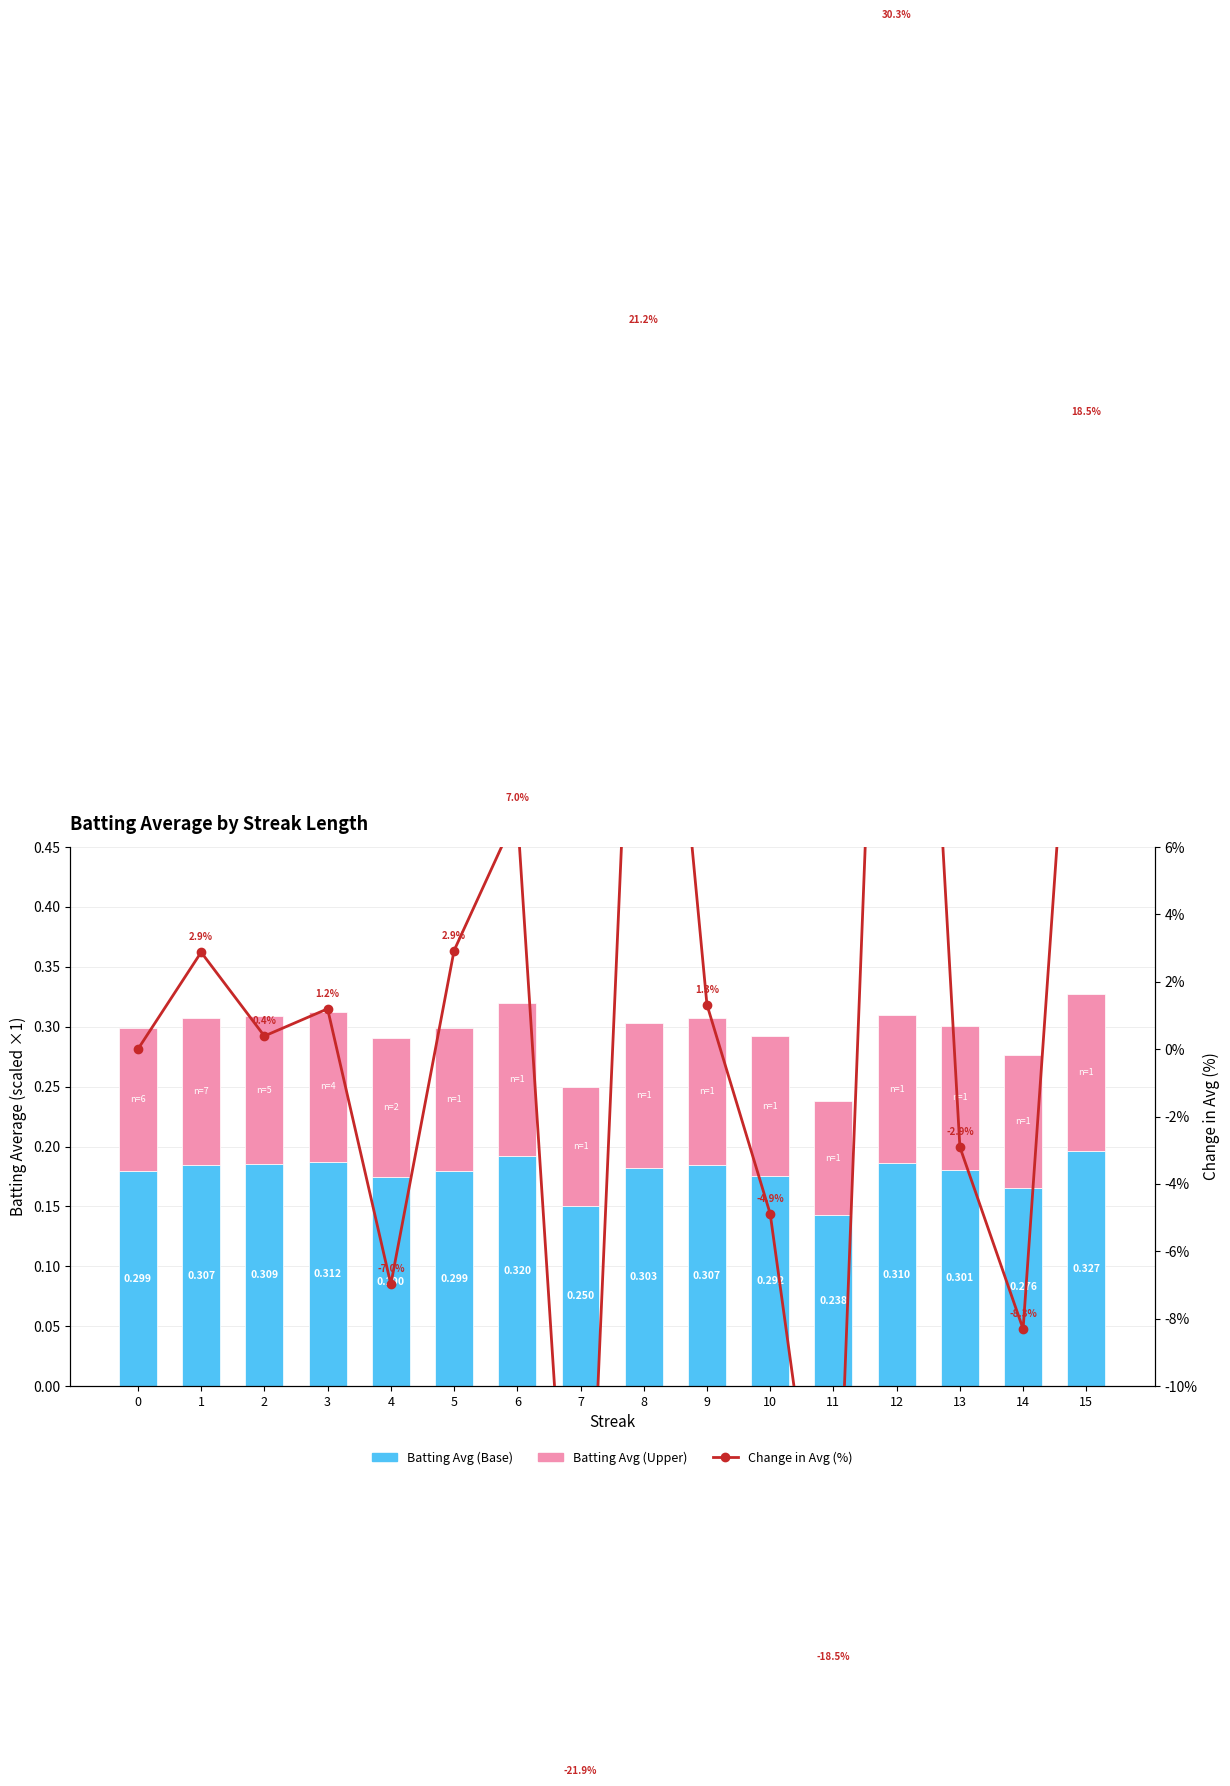

Is the value of Batting Avg (Base) at 12 greater than the value of Change in Avg (%) at 7?

Yes